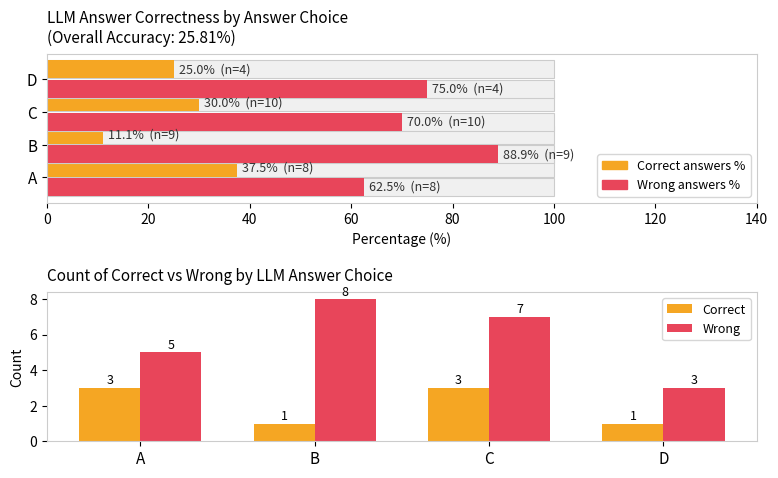

What is the difference between the maximum and minimum values in the Correct answers % series?

26.4